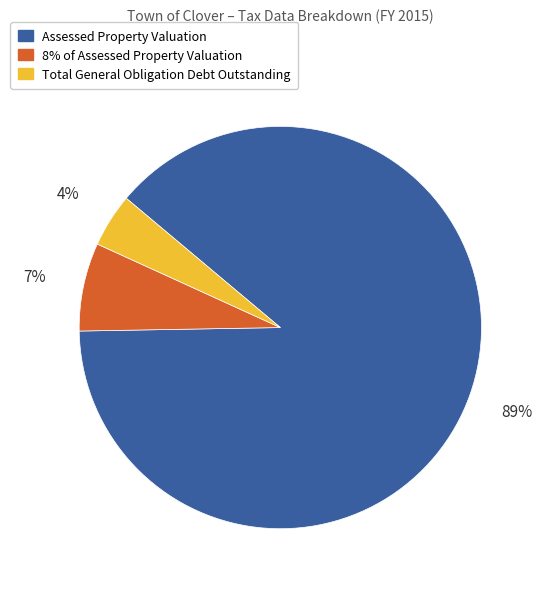

The 8% of Assessed Property Valuation slice represents 1% of the pie. True or false?

False